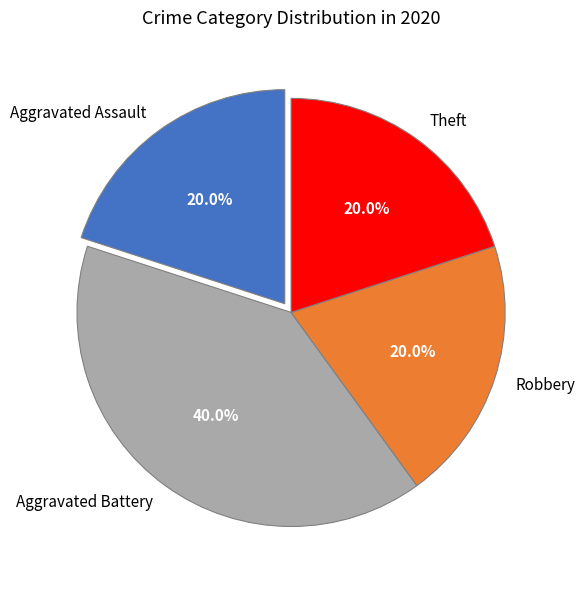

Approximately how many times larger is the value at Robbery compared to Theft?

1.0